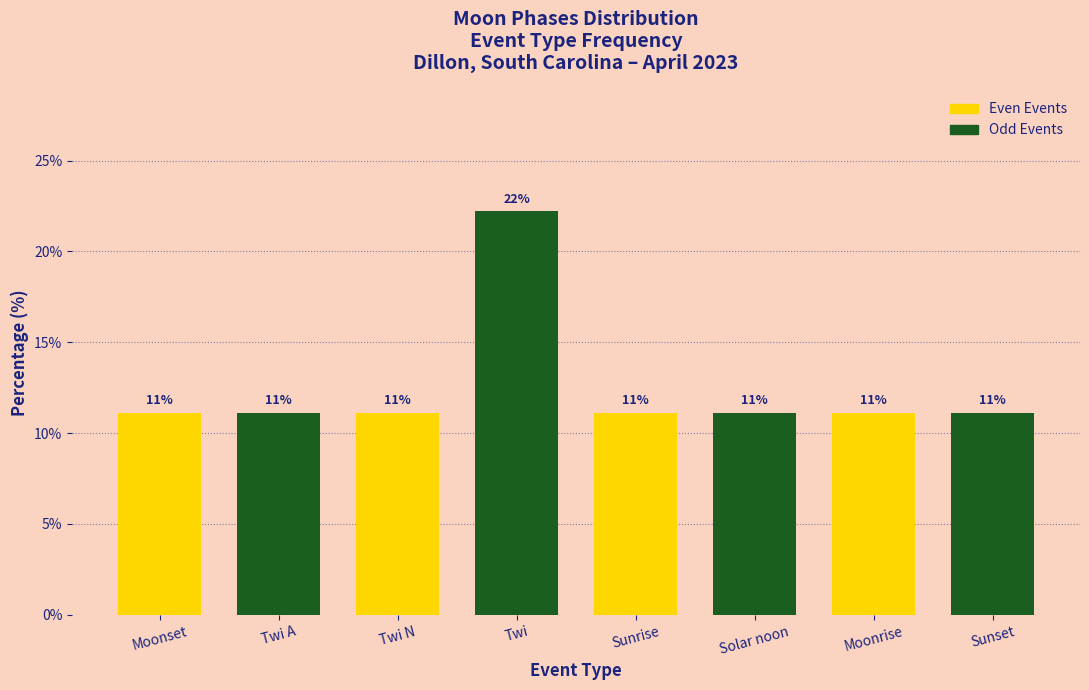

How many bars are there in total?

8